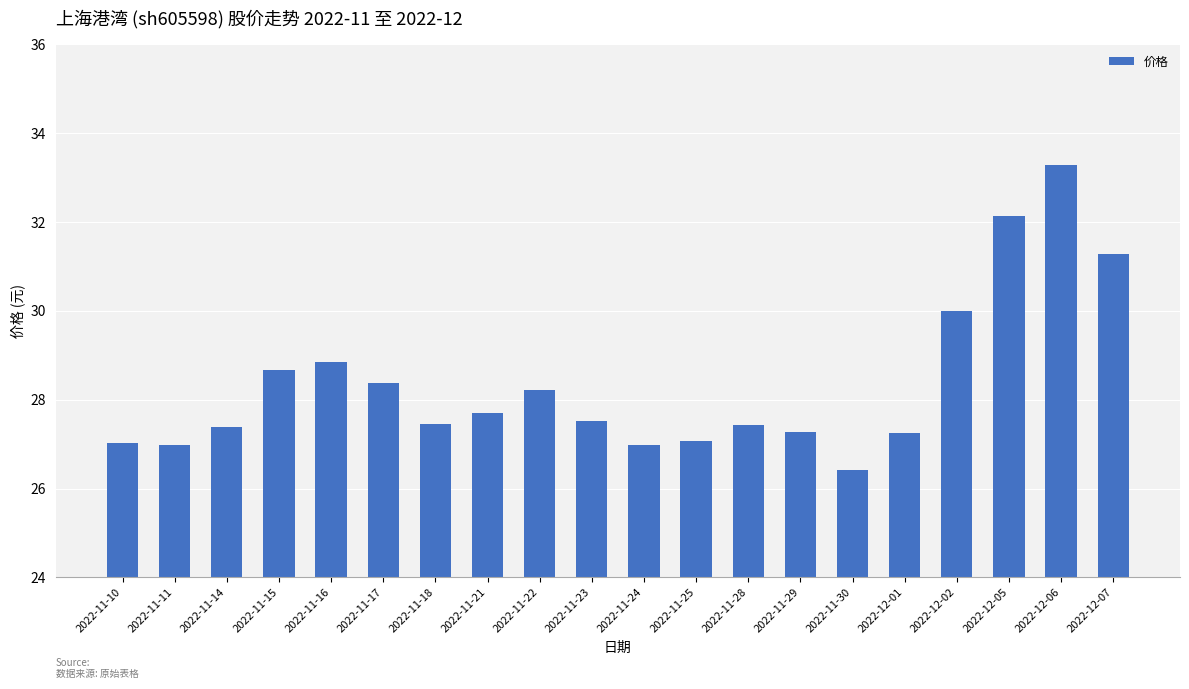

Approximately how many times larger is the value at 2022-11-30 compared to 2022-11-21?

1.0